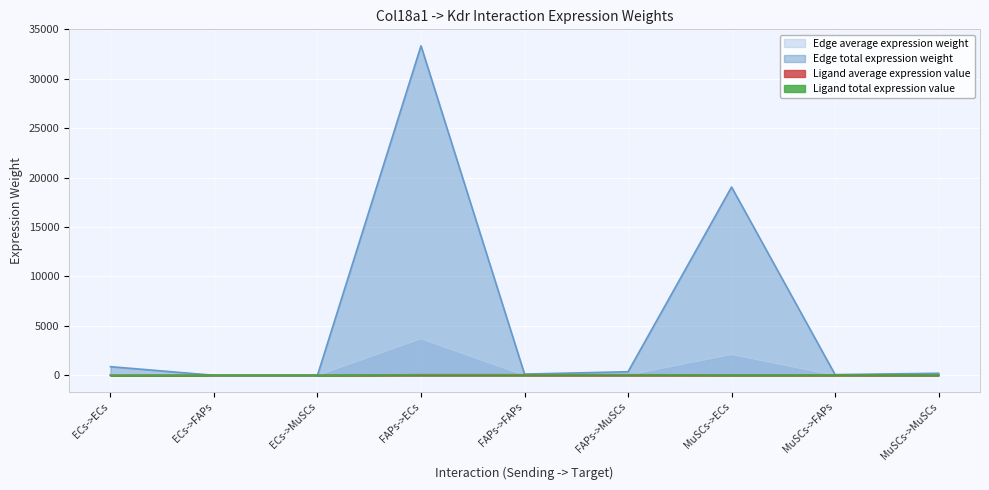

At which category is the sum across all series the highest?

FAPs->ECs